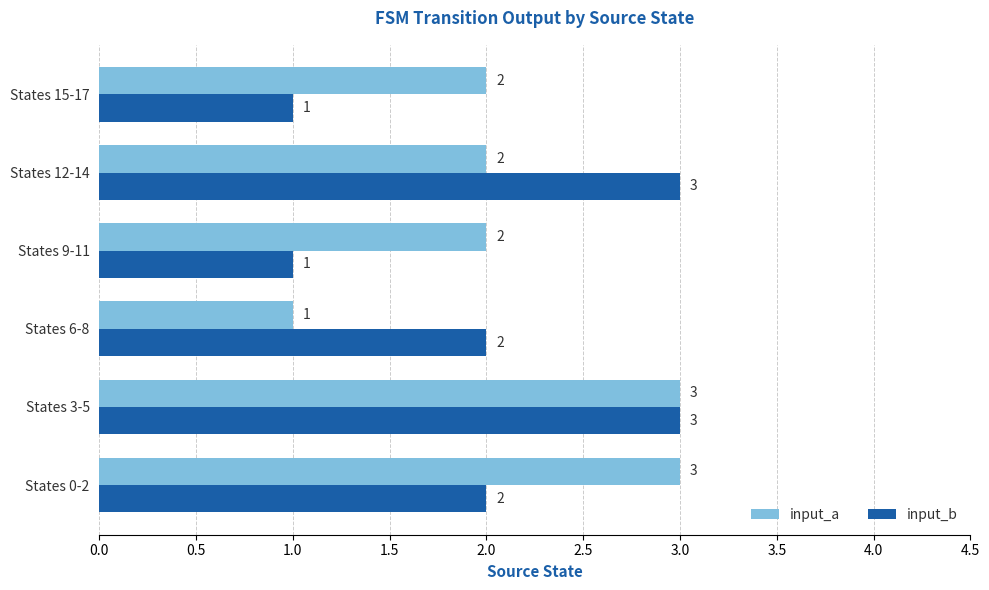

True or false: input_b has a value of 3 at States 12-14.

True